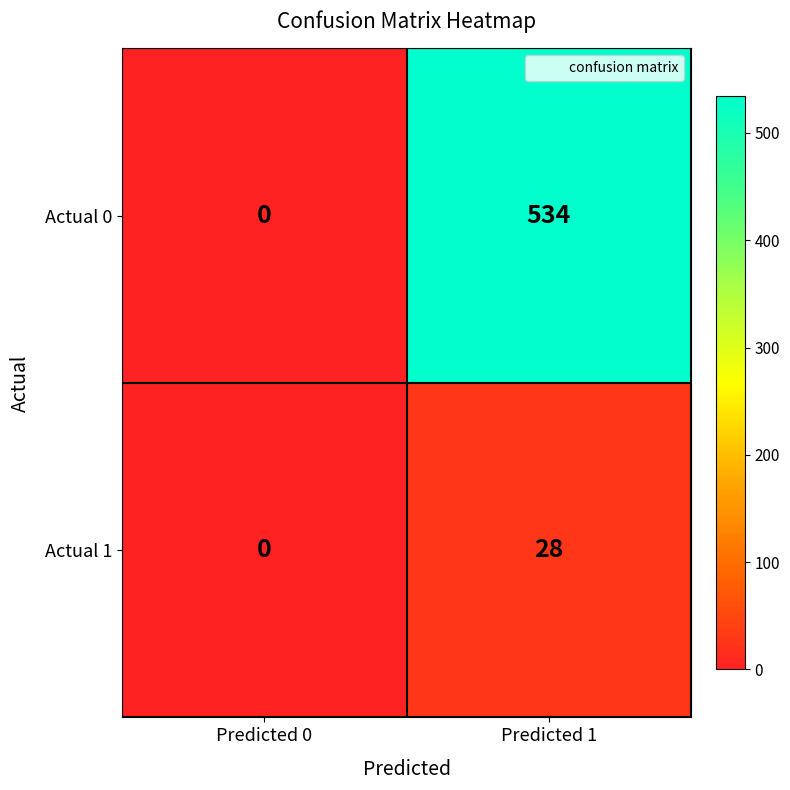

At which category is the sum across all series the highest?

Predicted 1